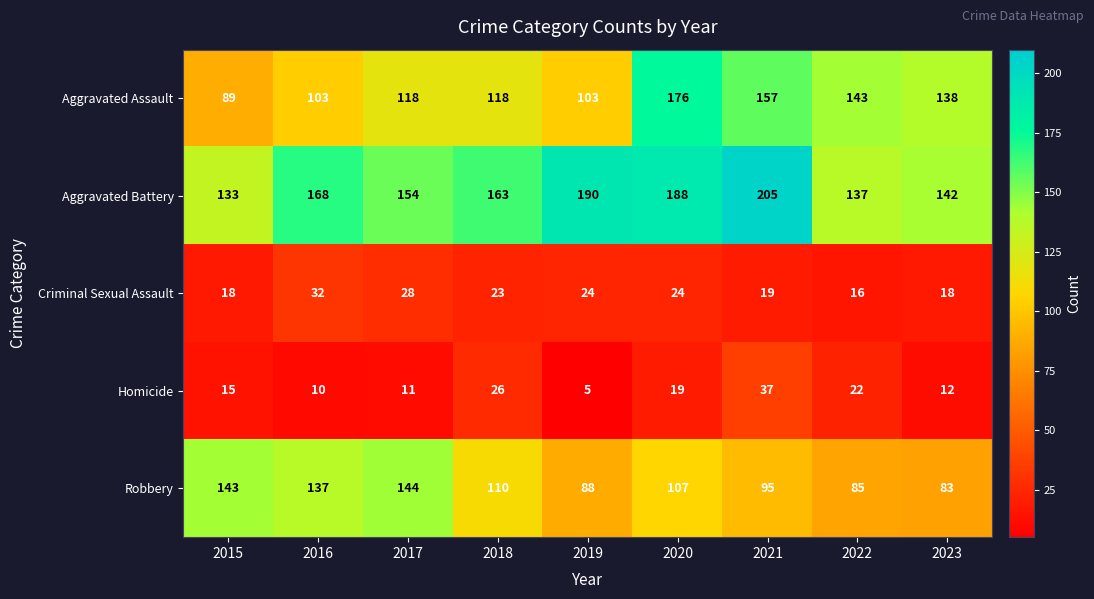

True or false: Criminal Sexual Assault has a value of 18 at 2023.

True